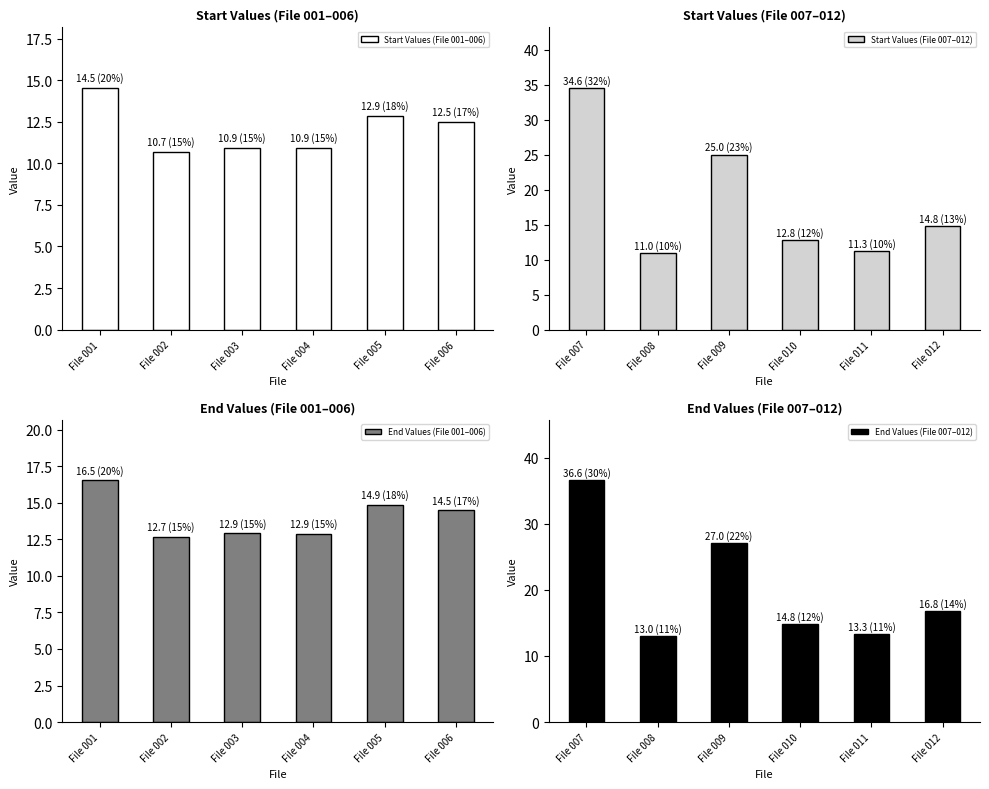

Reading left to right, list all the values displayed in this chart.

Start Values (File 001–006): 14.5	10.7	10.9	10.9	12.9	12.5
Start Values (File 007–012): 34.6	11.0	25.0	12.8	11.3	14.8
End Values (File 001–006): 16.5	12.7	12.9	12.9	14.9	14.5
End Values (File 007–012): 36.6	13.0	27.0	14.8	13.3	16.8